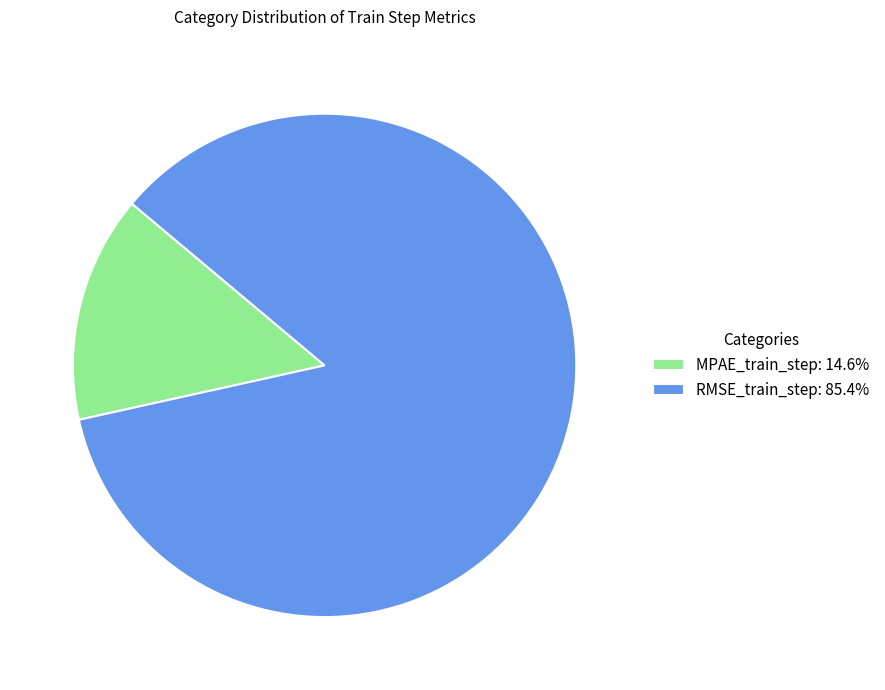

Is the sum of RMSE_train_step: 85.4% and MPAE_train_step: 14.6% greater than half?

Yes